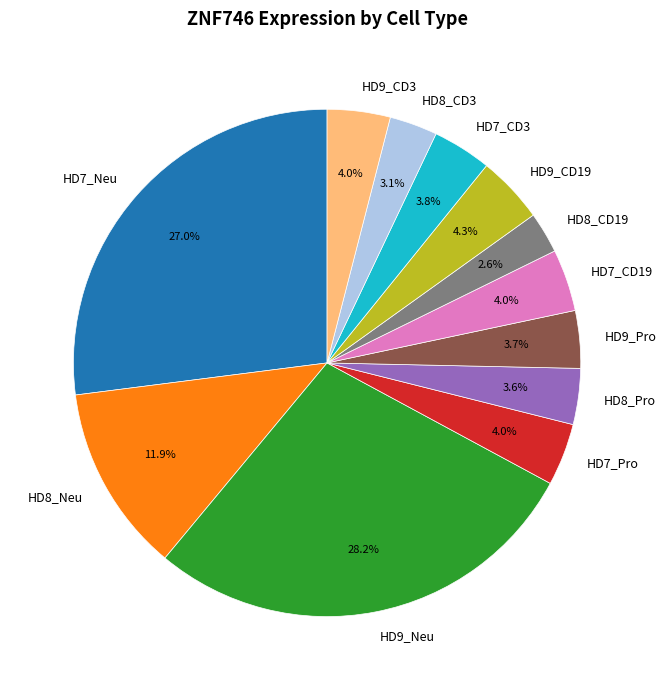

Count the number of slices in the pie.

12